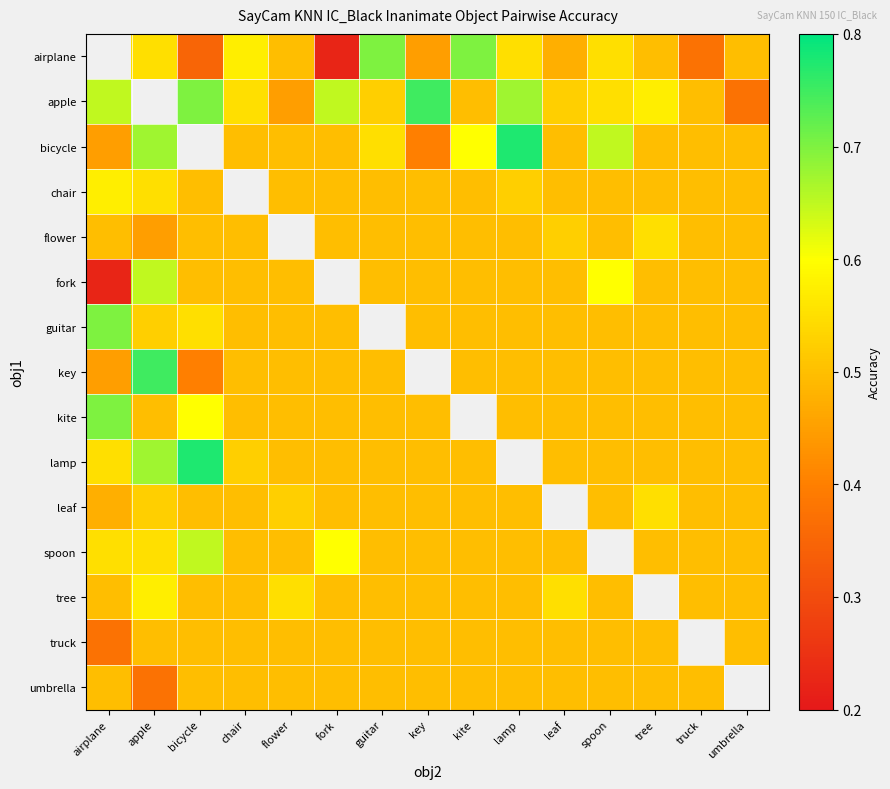

Is the value of umbrella at fork greater than the value of airplane at airplane?

No